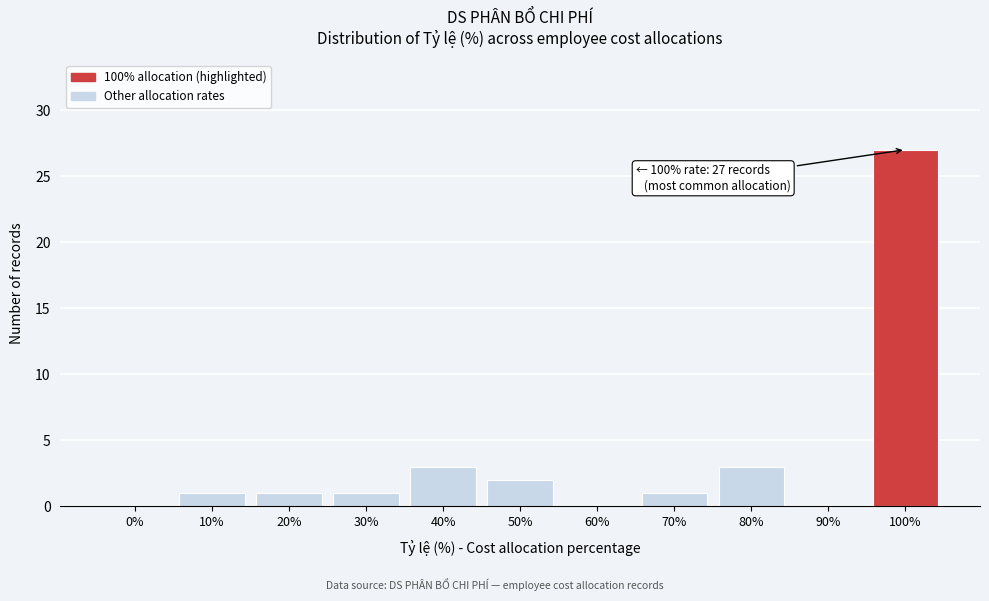

Reading right to left, extract all data points from this chart.

100%=27	90%=0	80%=3	70%=1	60%=0	50%=2	40%=3	30%=1	20%=1	10%=1	0%=0